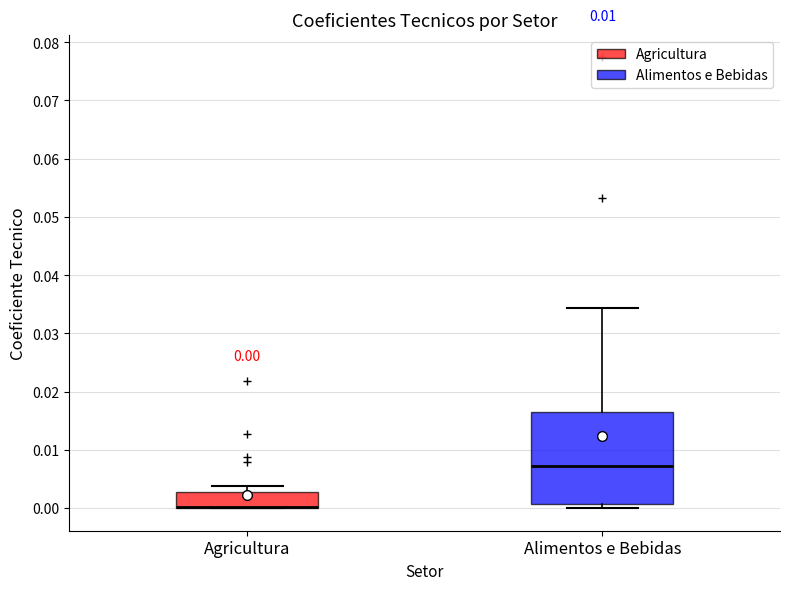

Comparing the boxes themselves (not the whiskers), which one is the tallest?

Alimentos e Bebidas